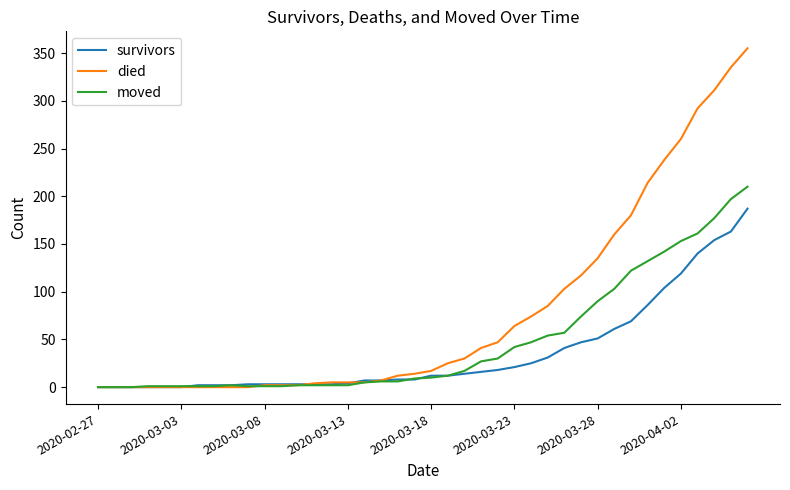

After their last crossing, which series has the higher values: died or moved?

died